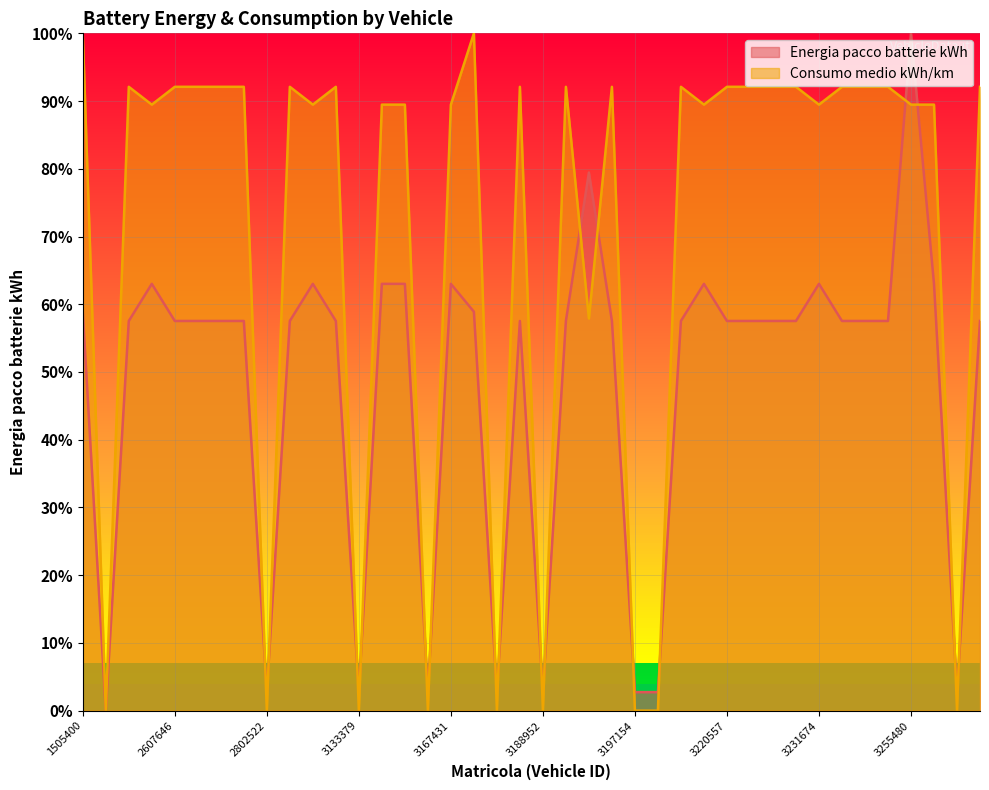

True or false: Energia pacco batterie kWh has more than 2 interior local peaks.

True